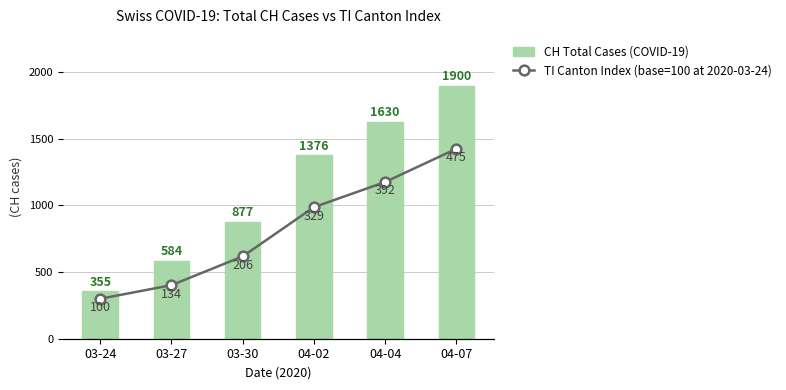

Which series has the largest total across all categories?

CH Total Cases (COVID-19)